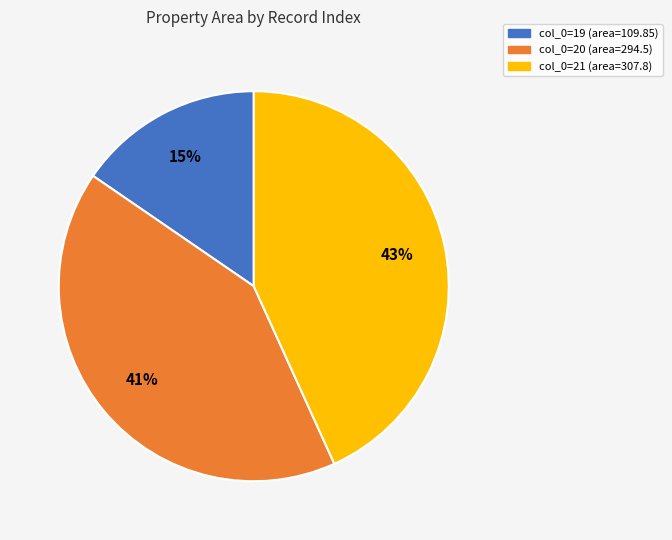

Count the number of slices in the pie.

3